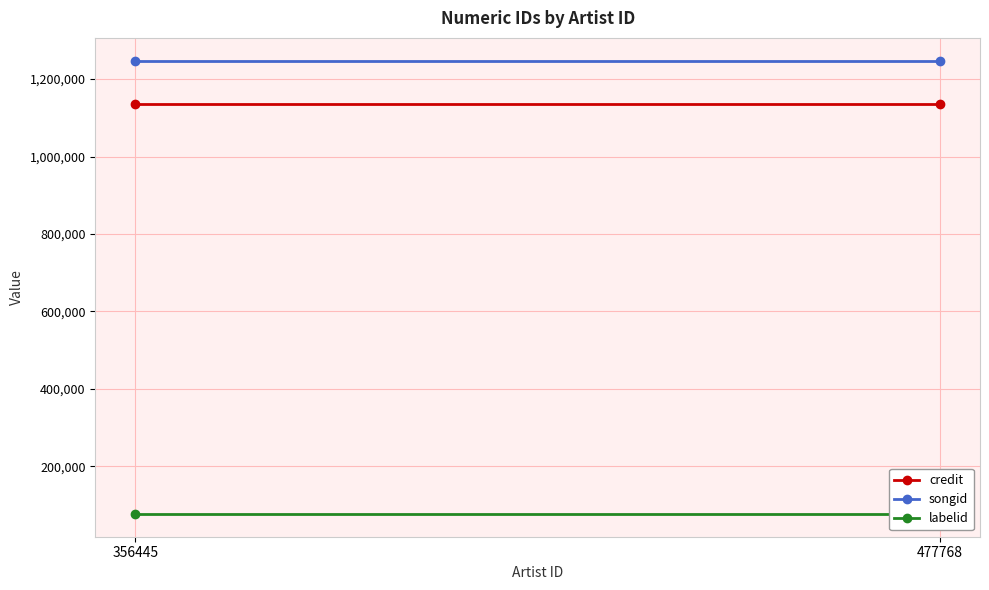

Count the number of data series in this chart.

3